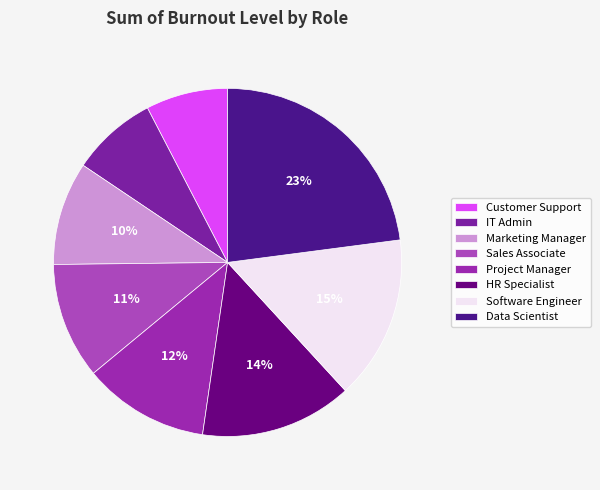

What percentage is NOT represented by Sales Associate?

89.2%